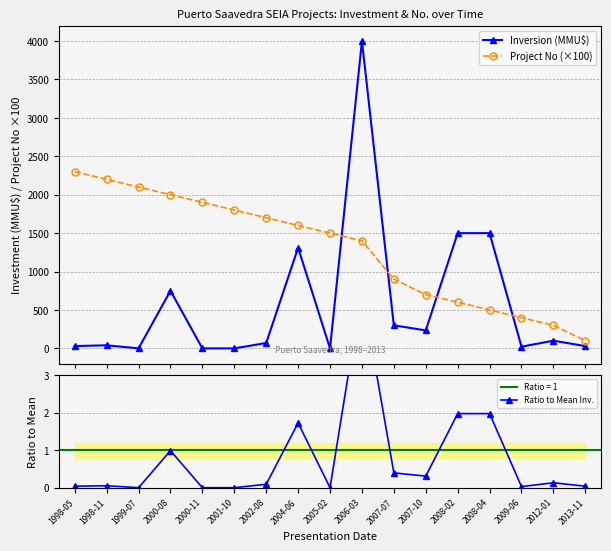

Is it true that Project No (×100) equals 2621.2 at 2002-08?

False